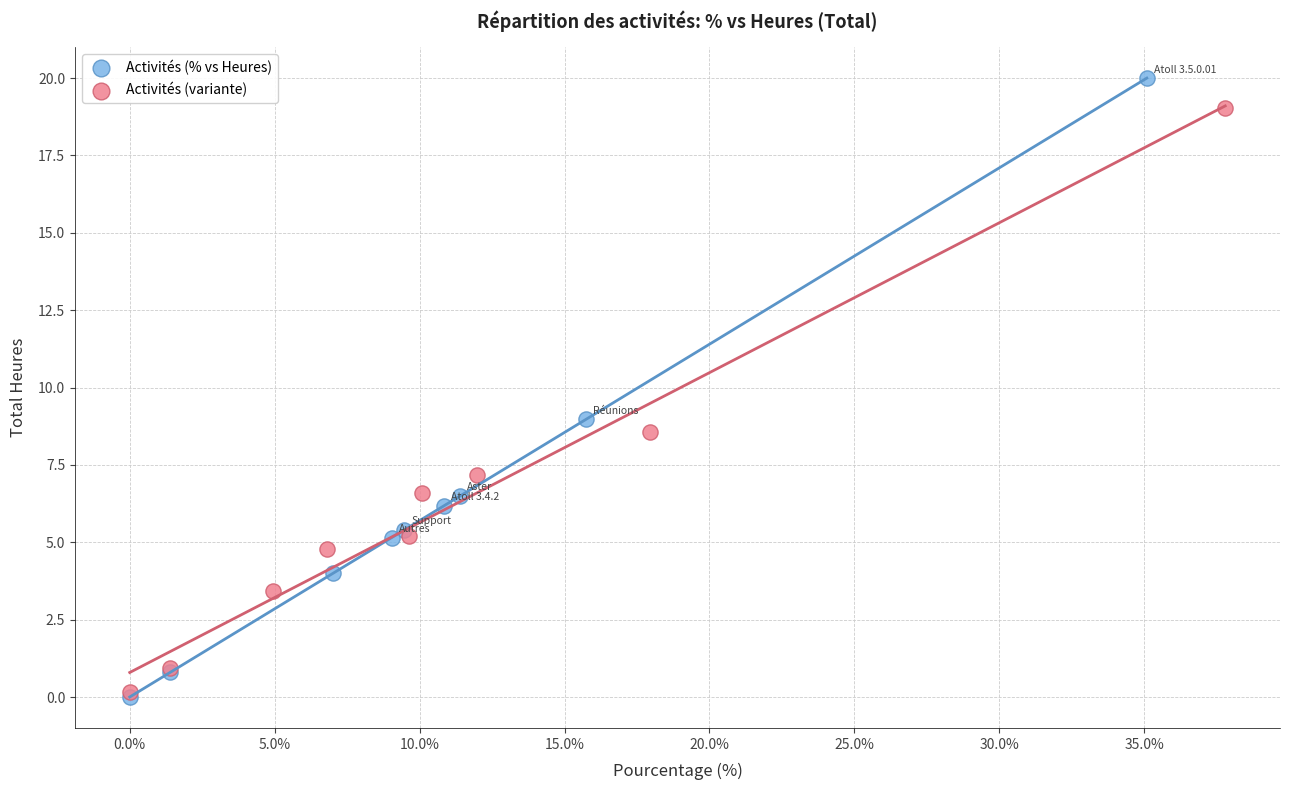

Which series has the largest Y range (max minus min)?

Activités (% vs Heures)